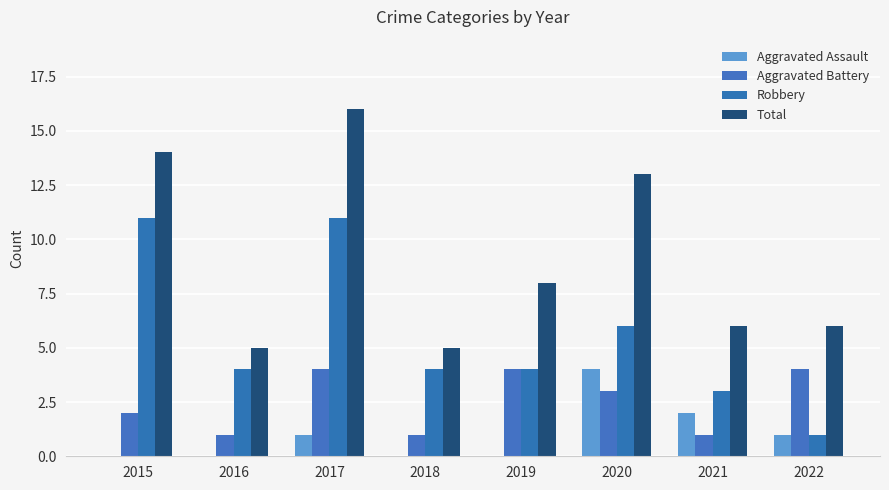

At how many categories does at least one series exceed 11?

3